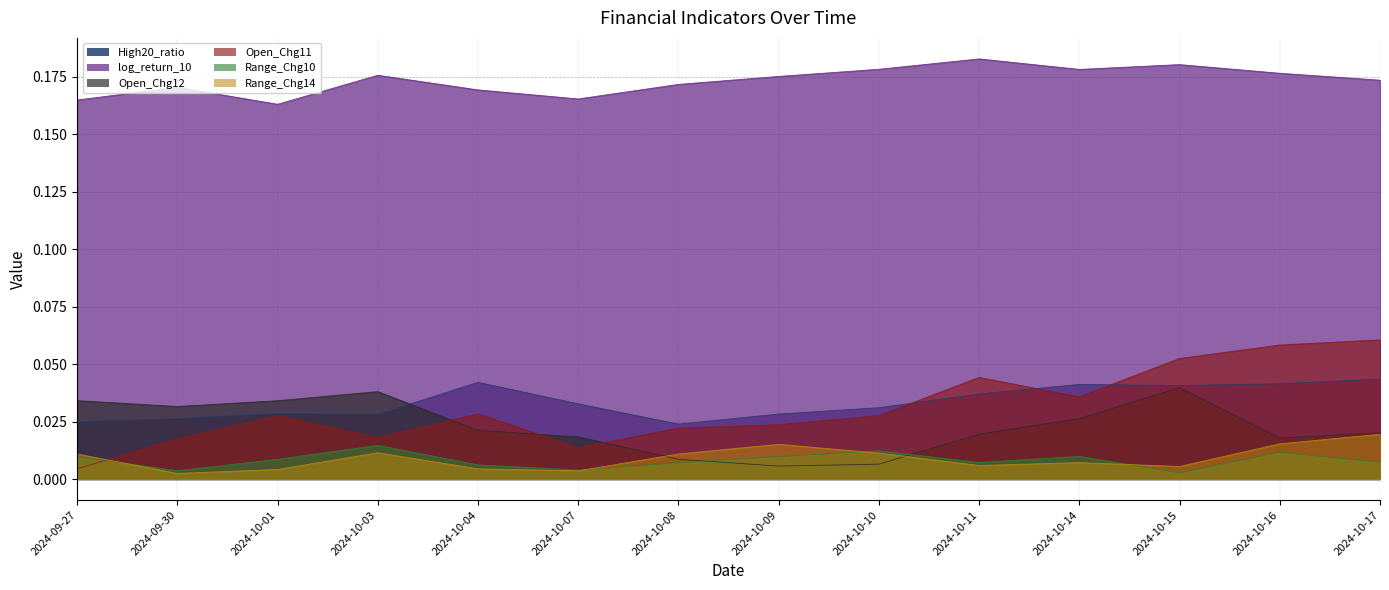

How many intersections are there between Open_Chg12 and Range_Chg14?

2